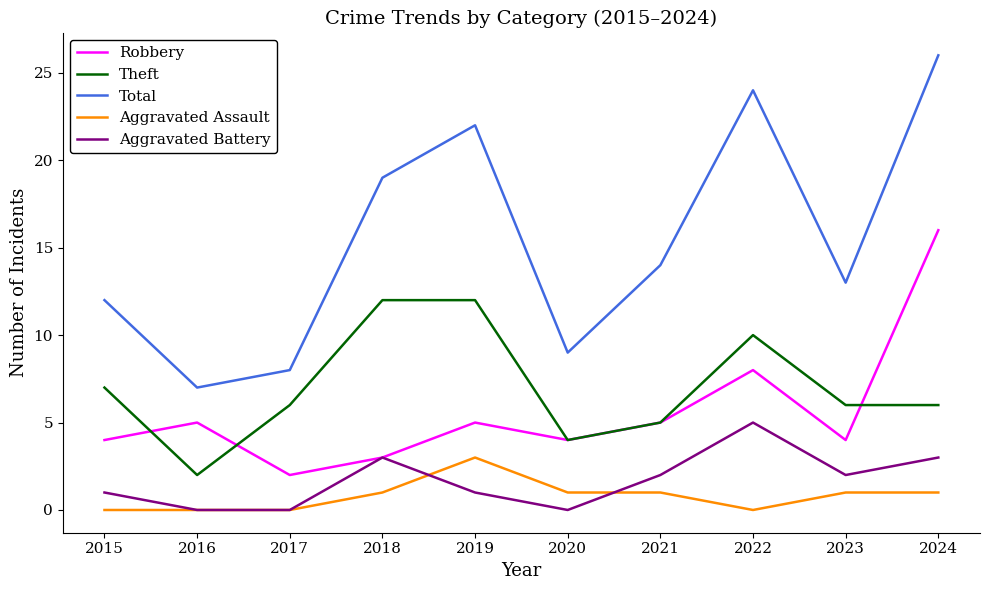

At which category does the chart reach its peak across all series?

2024